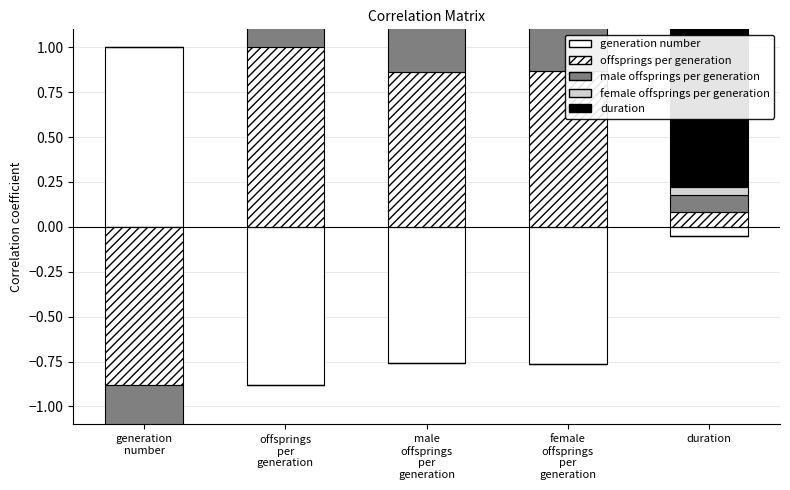

What is the value of the duration bar at the 2nd from the left?

0.1